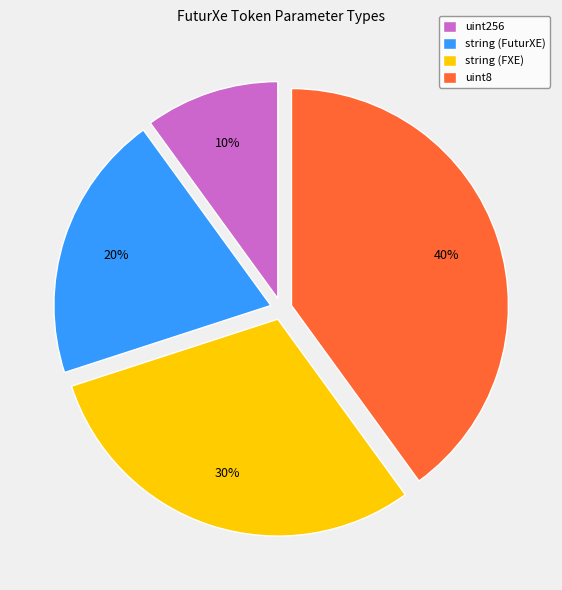

Rank the categories by value from highest to lowest.

uint8, string (FXE), string (FuturXE), uint256